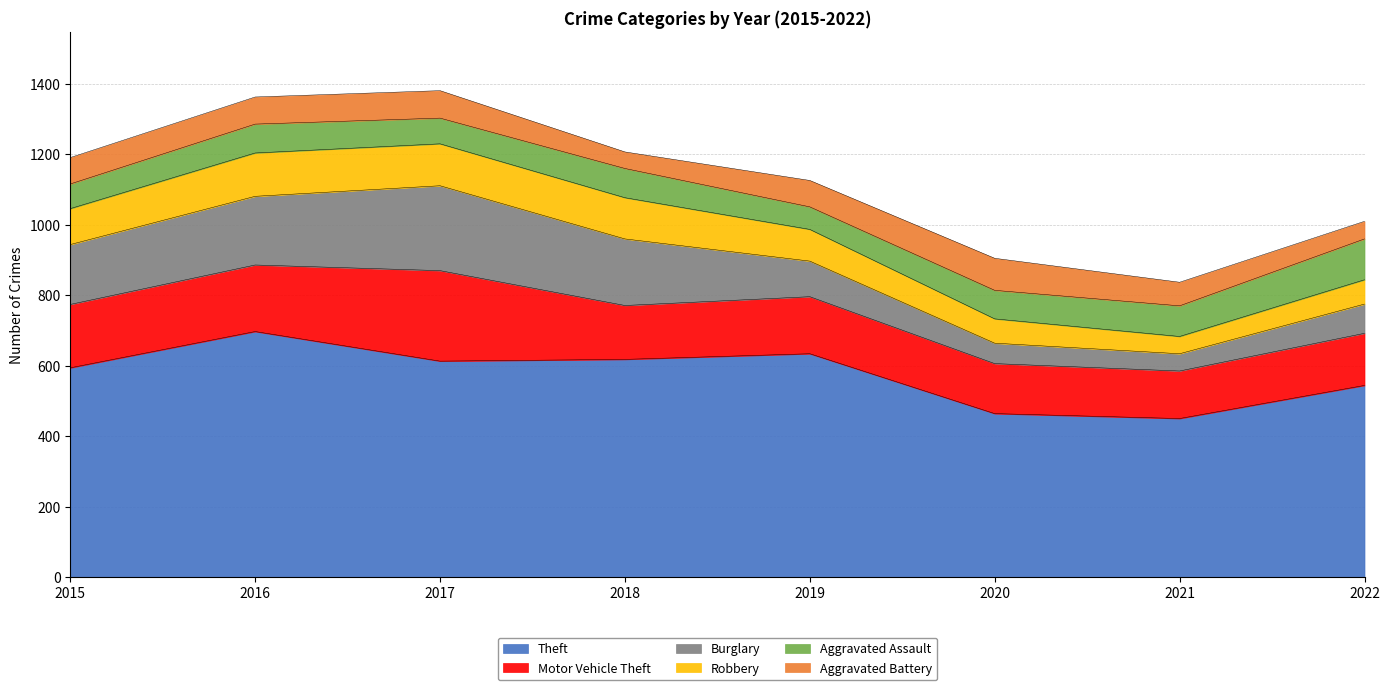

What is the sum of all Burglary values?

1086